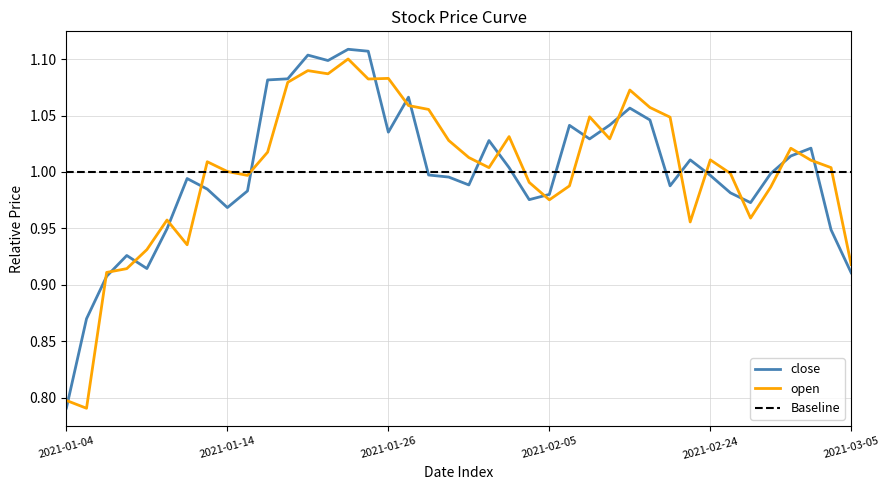

How many lines are shown in the chart?

3